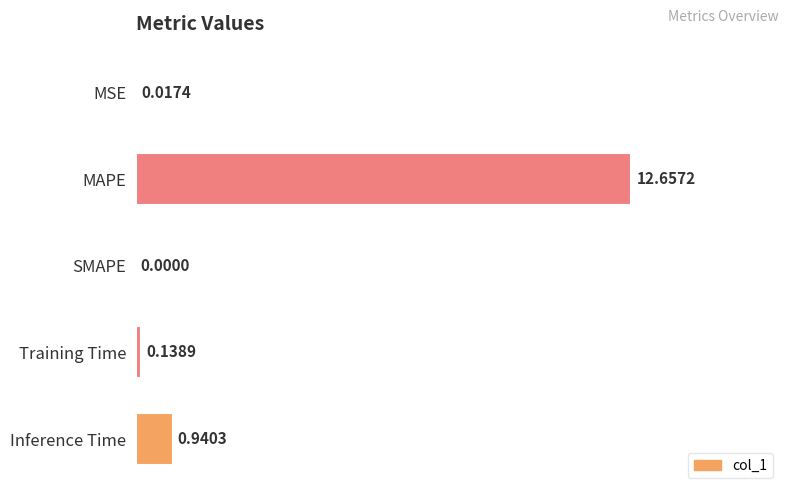

Where is the data nearest to the value 50?

Inference Time